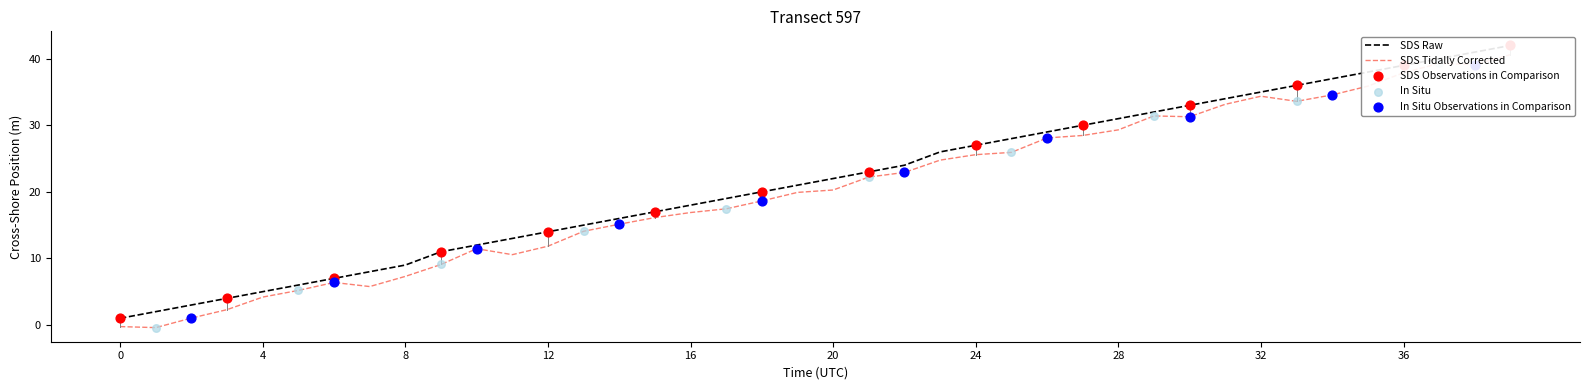

Is the value of SDS Raw at 18 greater than the value of SDS Tidally Corrected at 0?

Yes